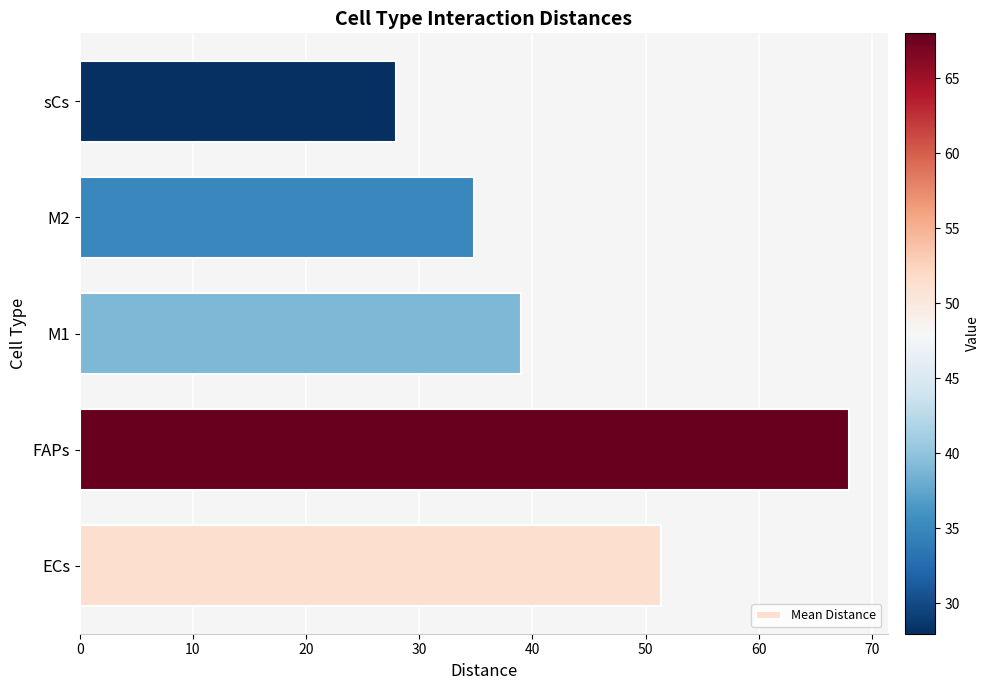

List the labels in order of value, smallest first.

sCs, M2, M1, ECs, FAPs